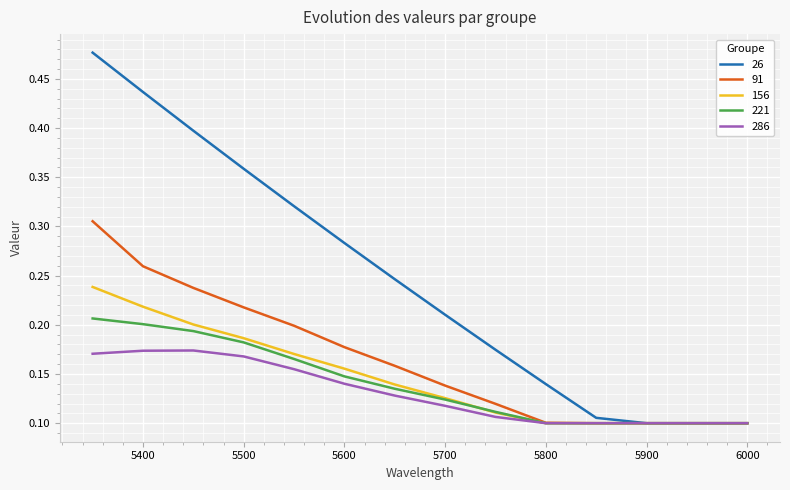

Which series has the largest range (max minus min)?

26